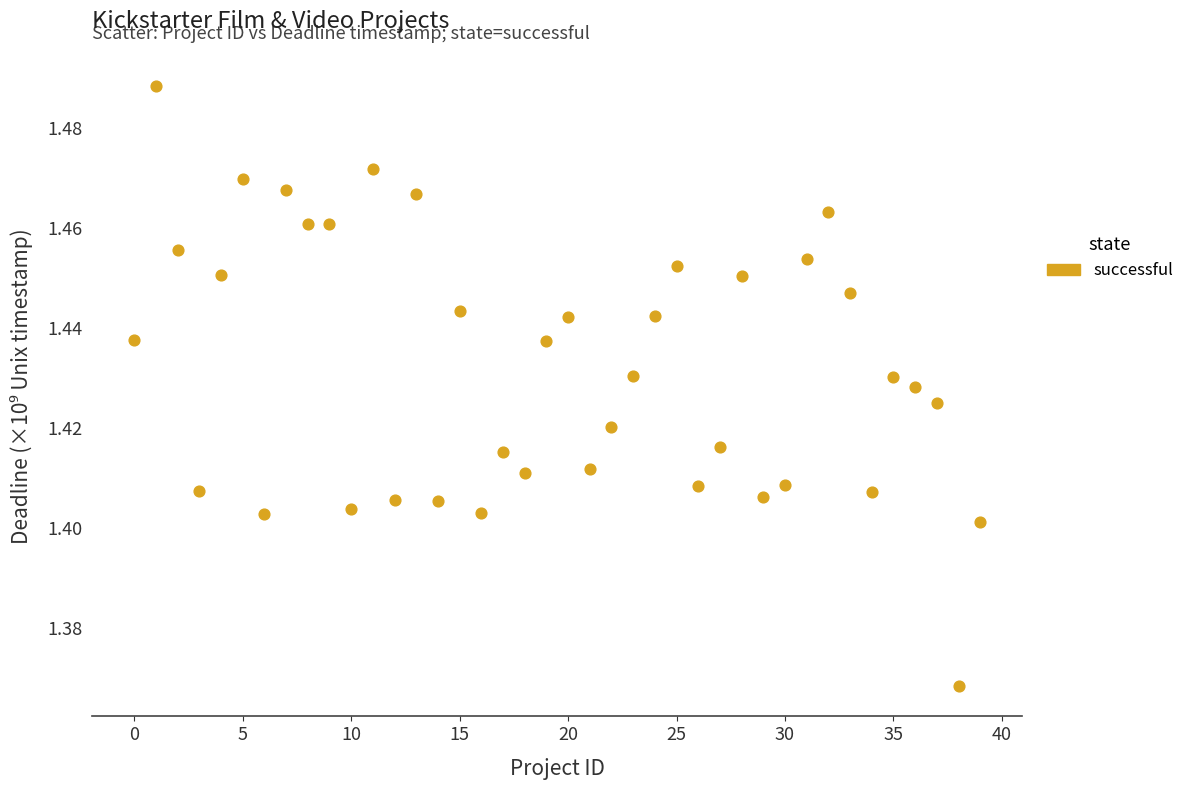

How many data points are displayed?

40